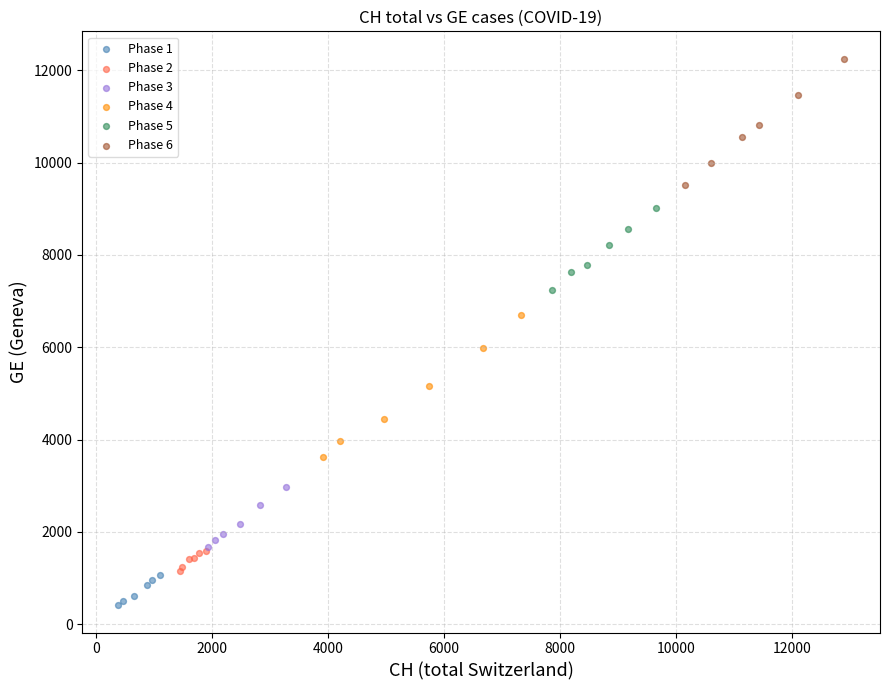

Which series contains the lowest Y value?

Phase 1